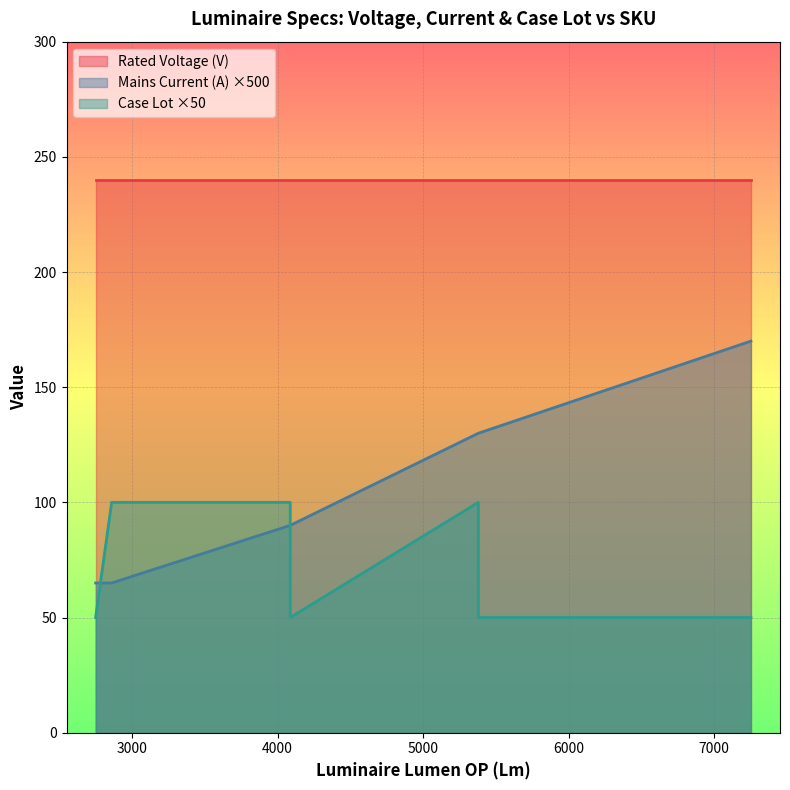

What is the maximum value for Case Lot?

2.0